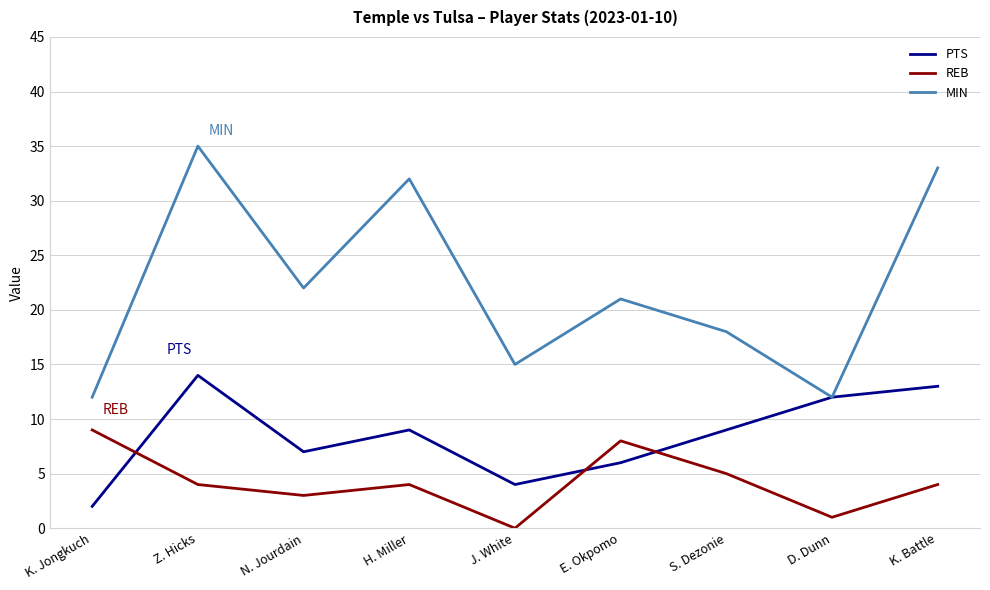

True or false: REB has a value of 1 at H. Miller.

False